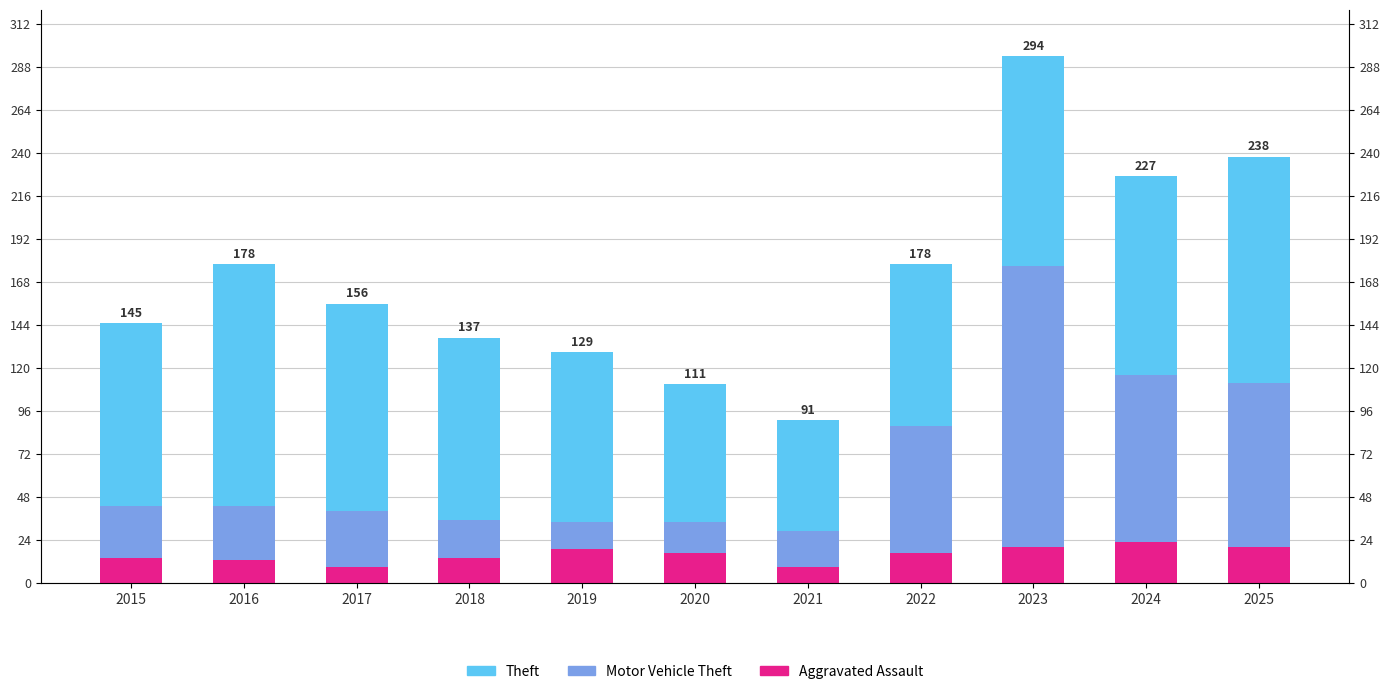

Is it true that Theft equals 126 at 2025?

True